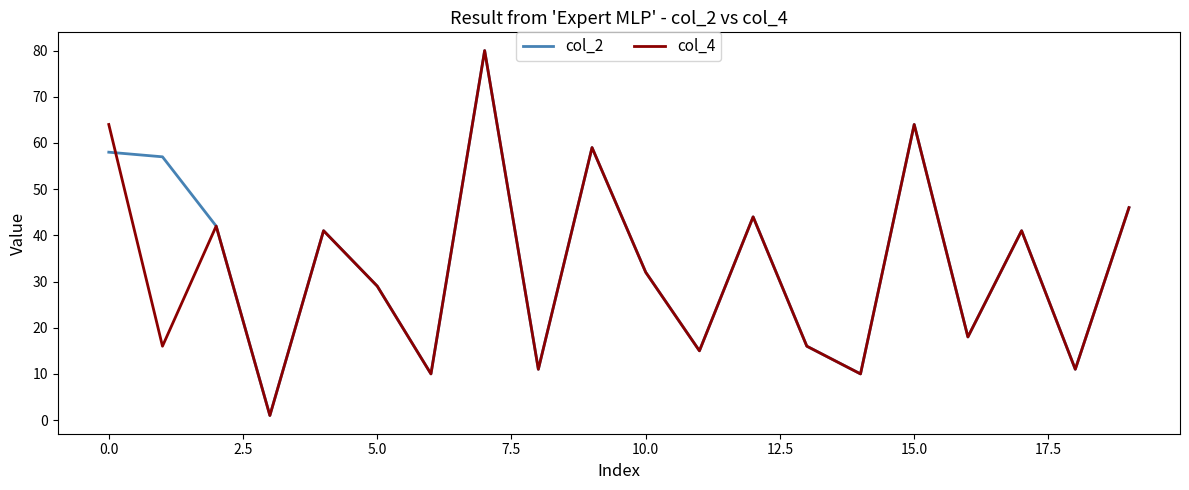

Which series has the largest total across all categories?

col_2